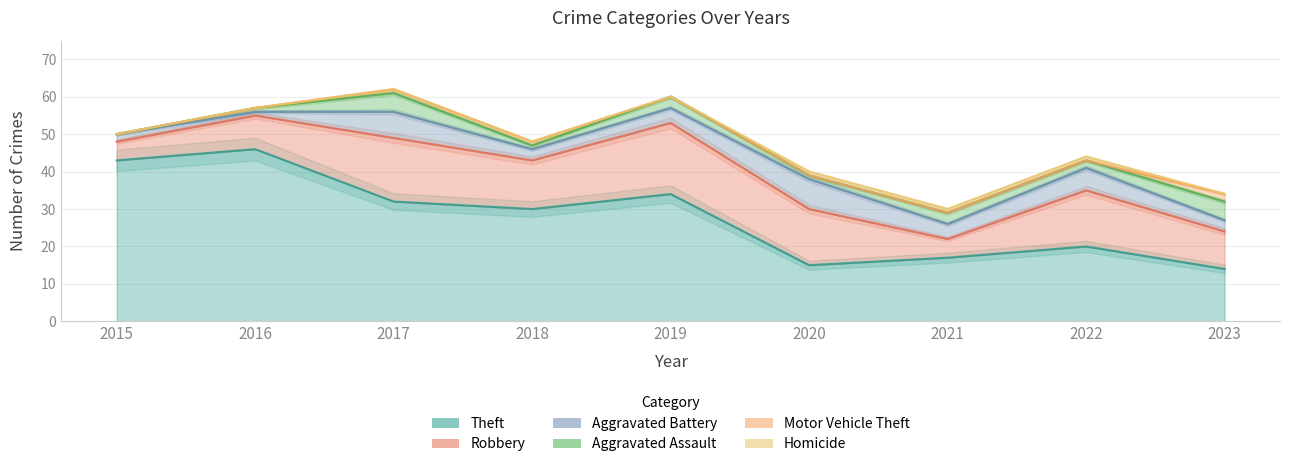

True or false: Homicide has a value of 1 at 2019.

False